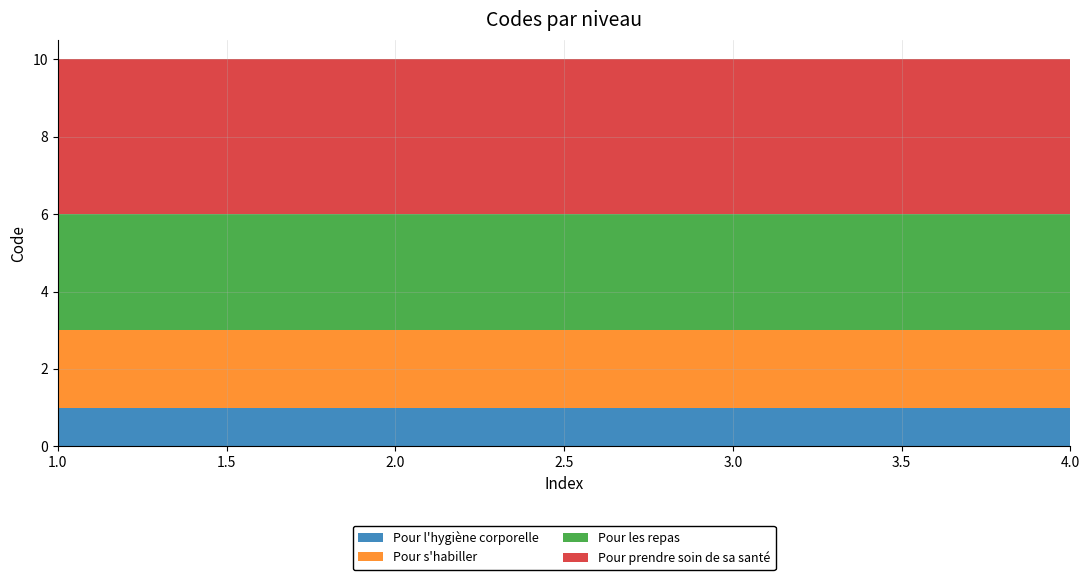

Reading right to left, what are all the values shown in this chart?

Pour l'hygiène corporelle: 1=1	1=1	1=1	1=1
Pour s'habiller: 1=2	1=2	1=2	1=2
Pour les repas: 1=3	1=3	1=3	1=3
Pour prendre soin de sa santé: 1=4	1=4	1=4	1=4